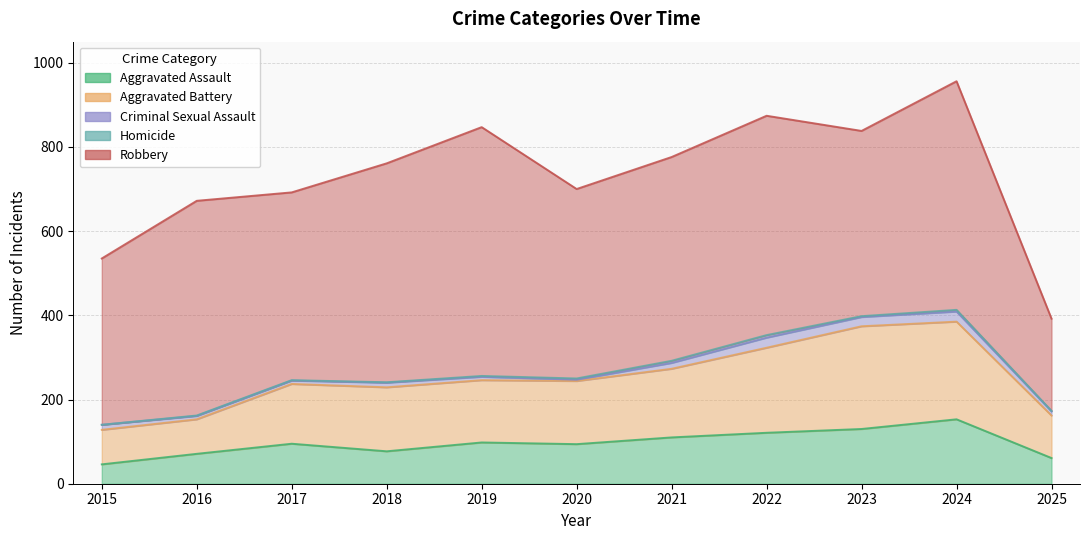

Where is Criminal Sexual Assault nearest to the value 13?

2015